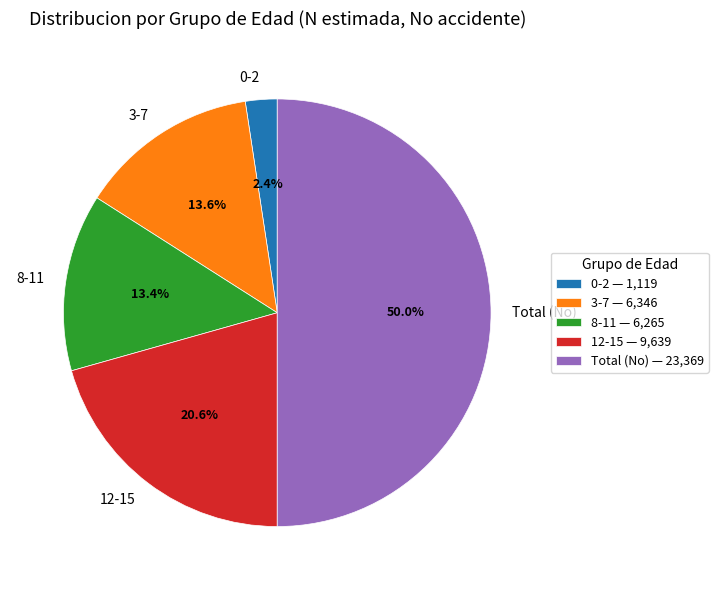

To the nearest percent, what is the average slice percentage?

20%